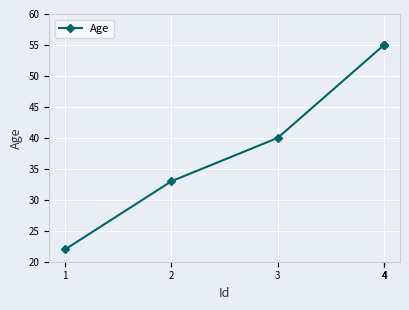

Approximately how many times larger is the value at 2 compared to 3?

0.8